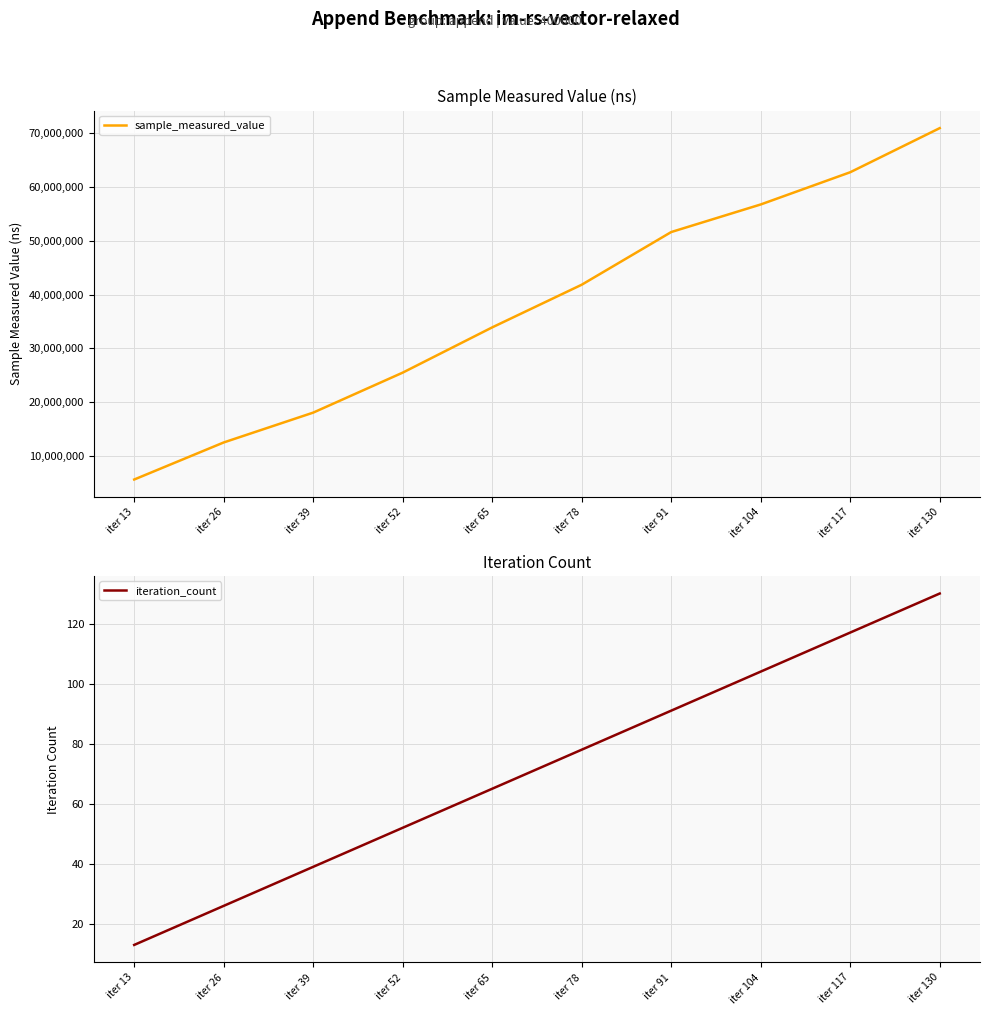

What is the value of the sample_measured_value point at the 6th from the left?

41837207